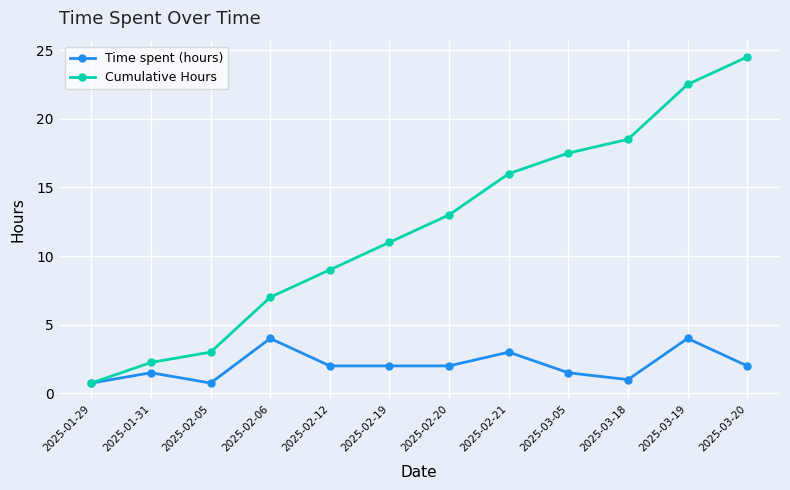

Which series has the widest spread of values?

Cumulative Hours